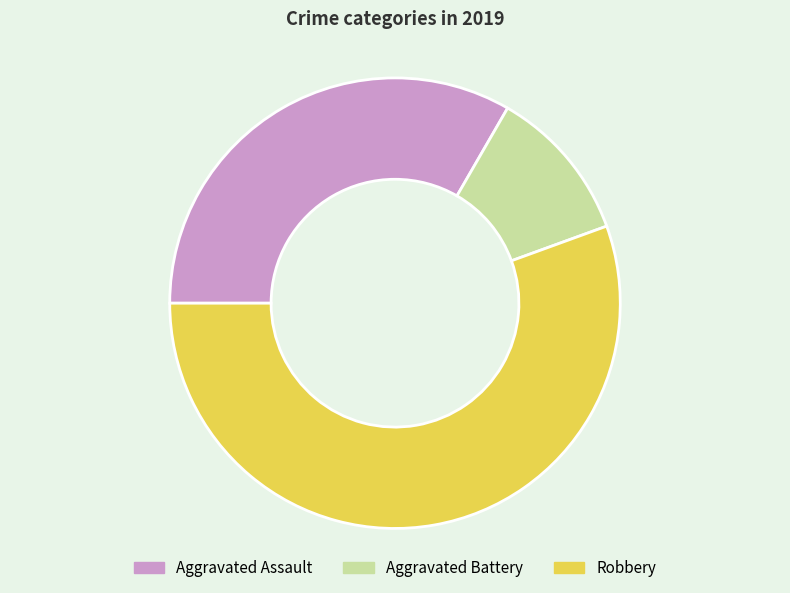

Is it true that Aggravated Assault is 33% of the pie?

True